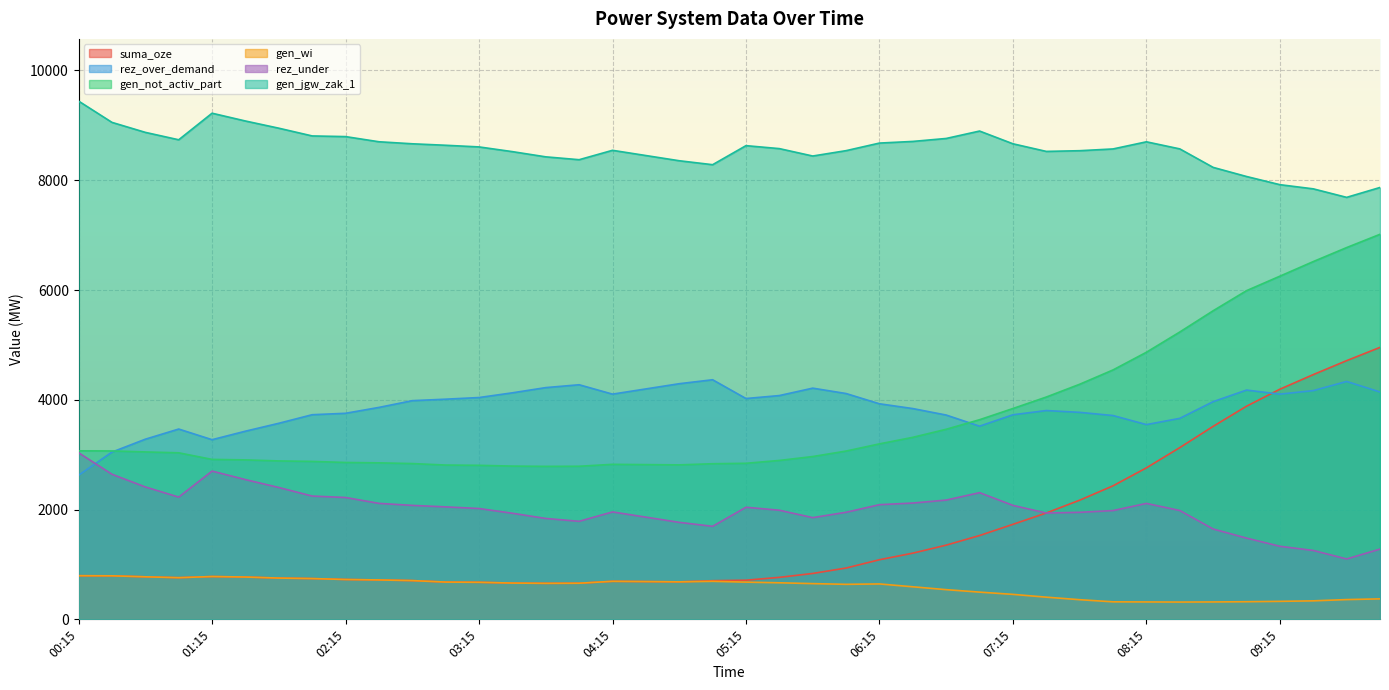

True or false: gen_not_activ_part has more than 0 points higher than both neighbors.

True